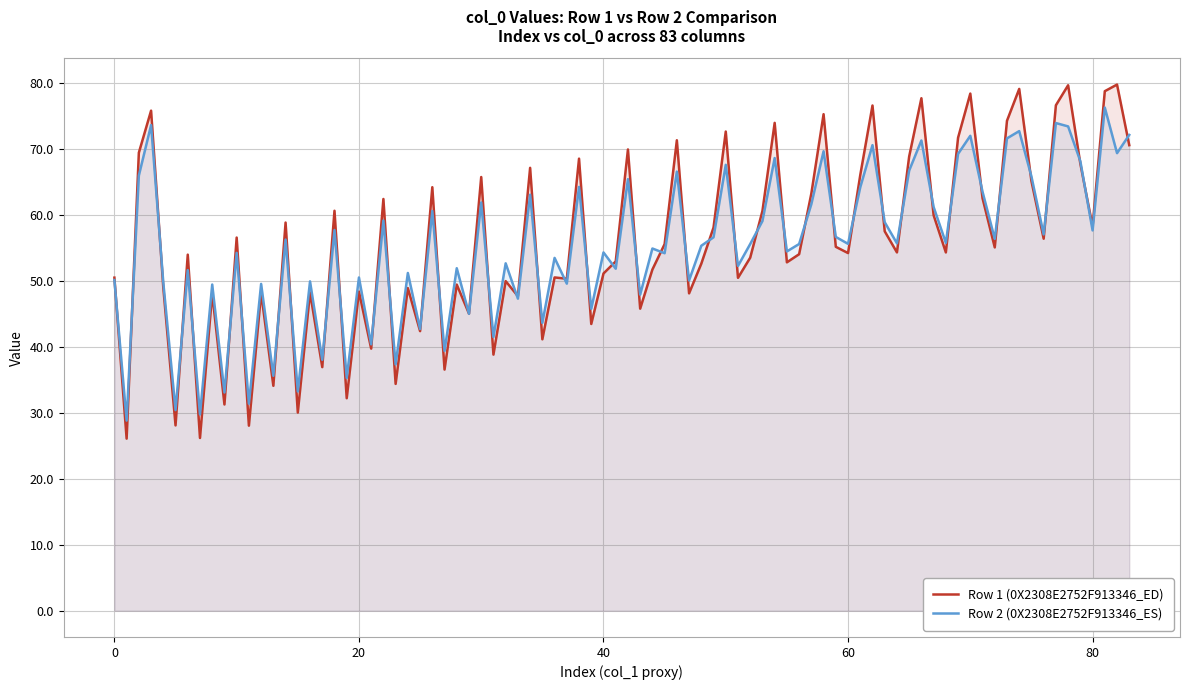

What is the total value across all series at 18?

118.4